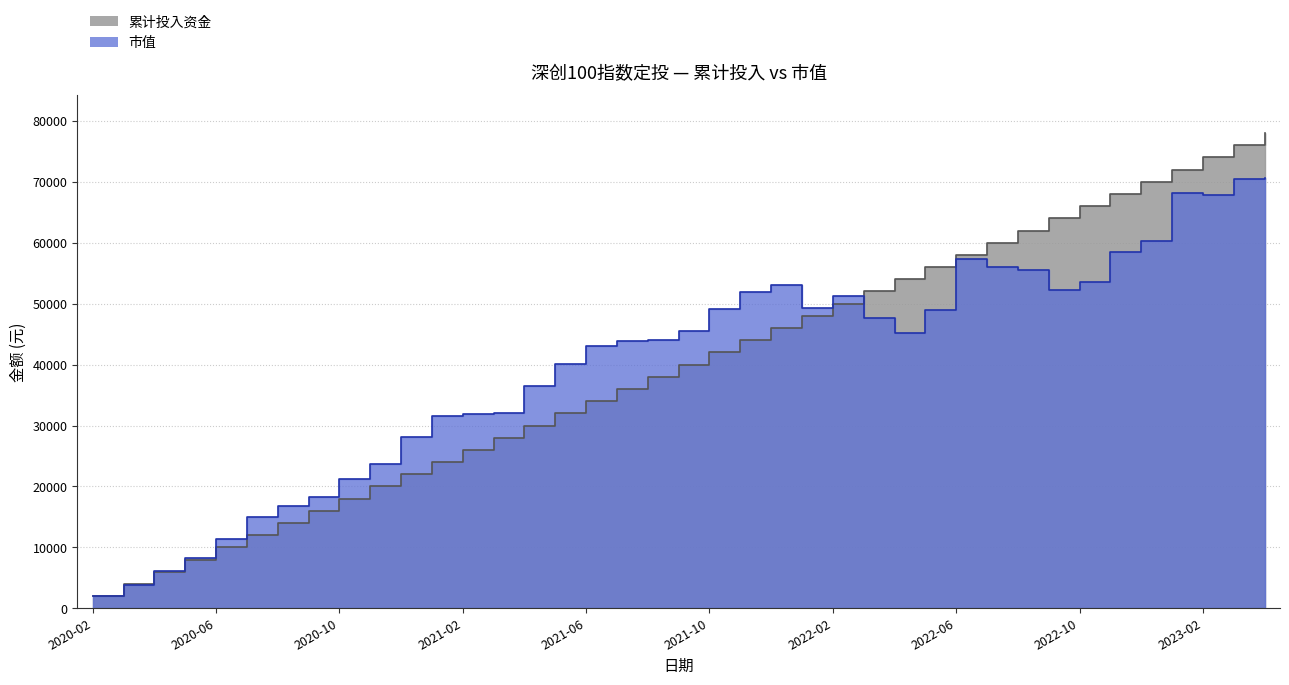

Is it true that 累计投入资金 equals 12000.0 at 2020-07?

True